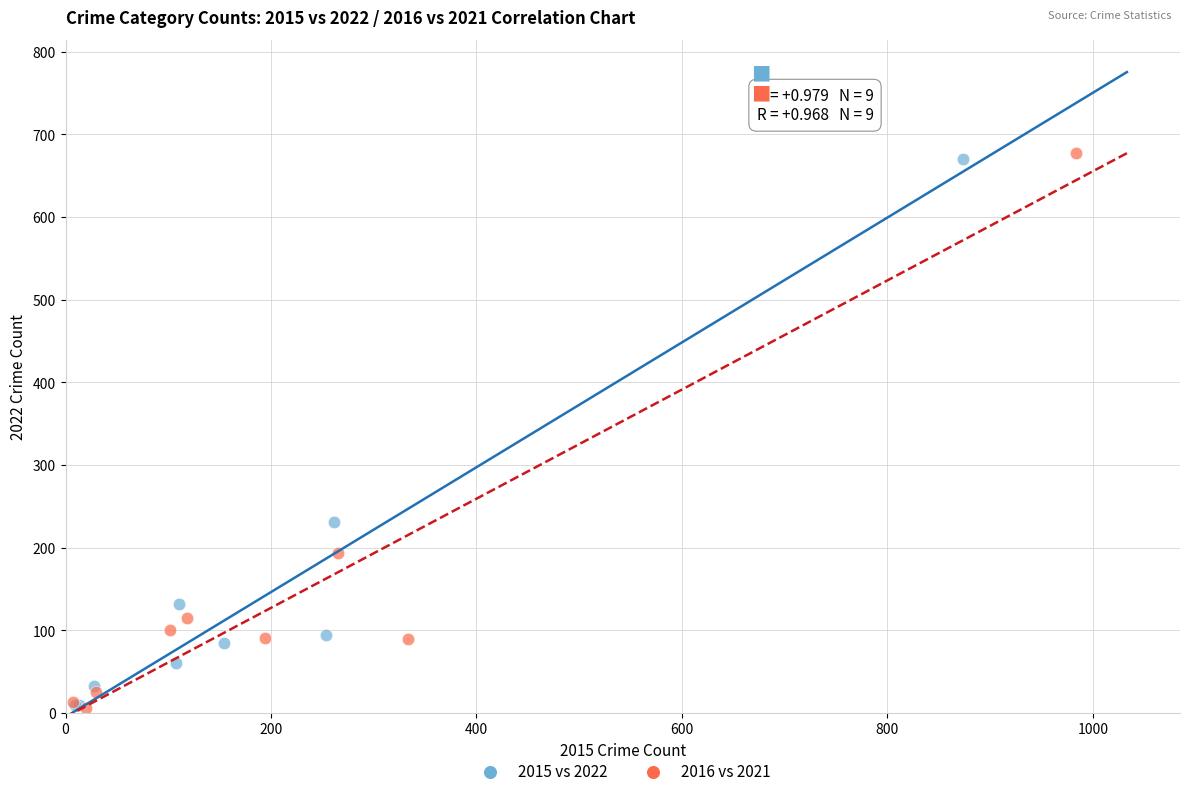

Which series has the widest spread of Y values?

2016 vs 2021